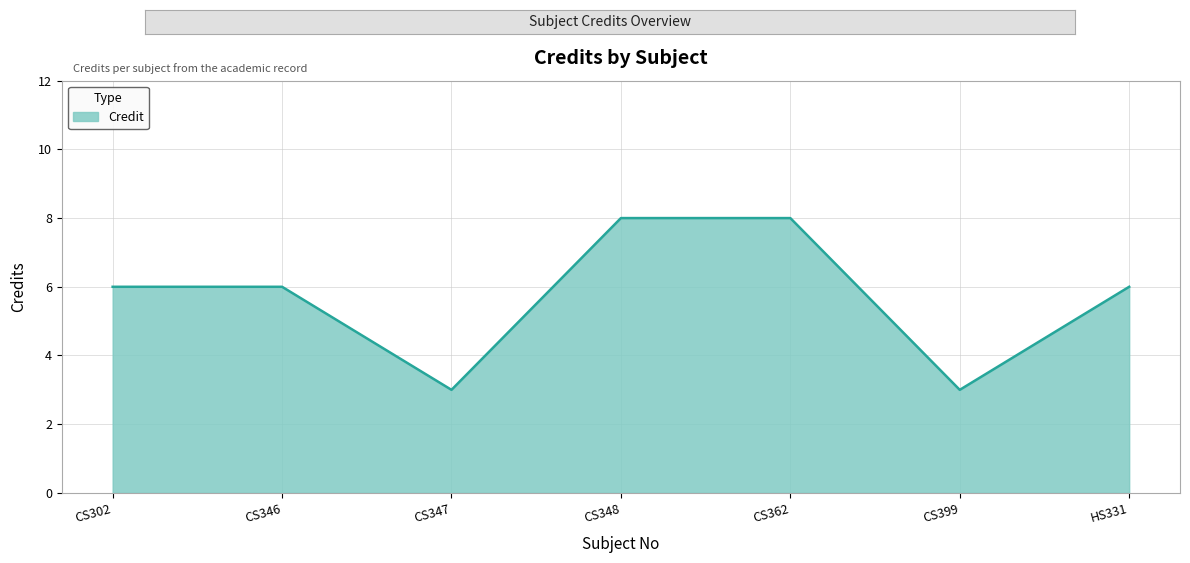

Does the chart display data point markers on the line(s)?

No